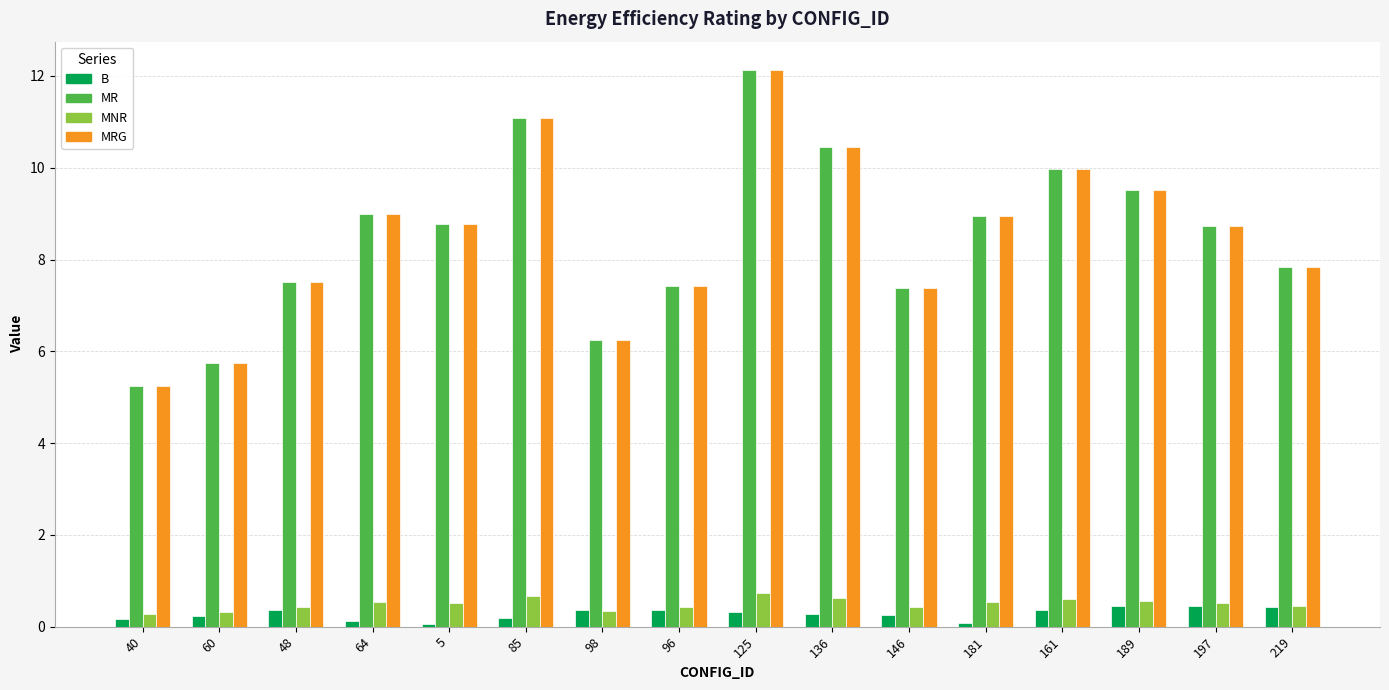

True or false: MRG has a value of 7.5 at 48.

True